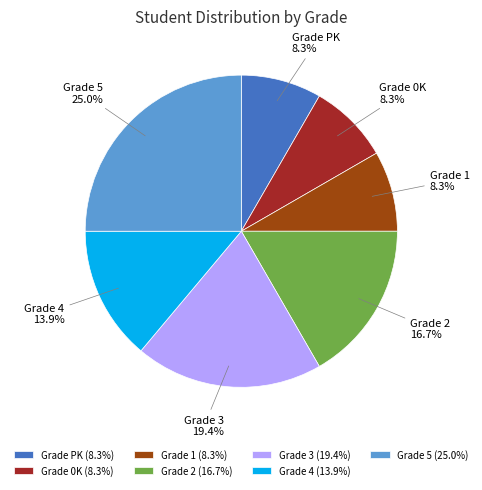

What percentage is NOT represented by Grade 5?

75.0%